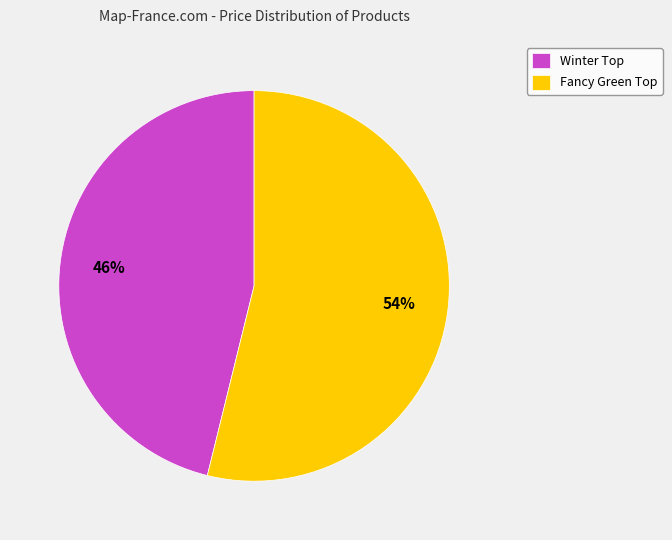

Which category has the biggest portion of the pie?

Fancy Green Top